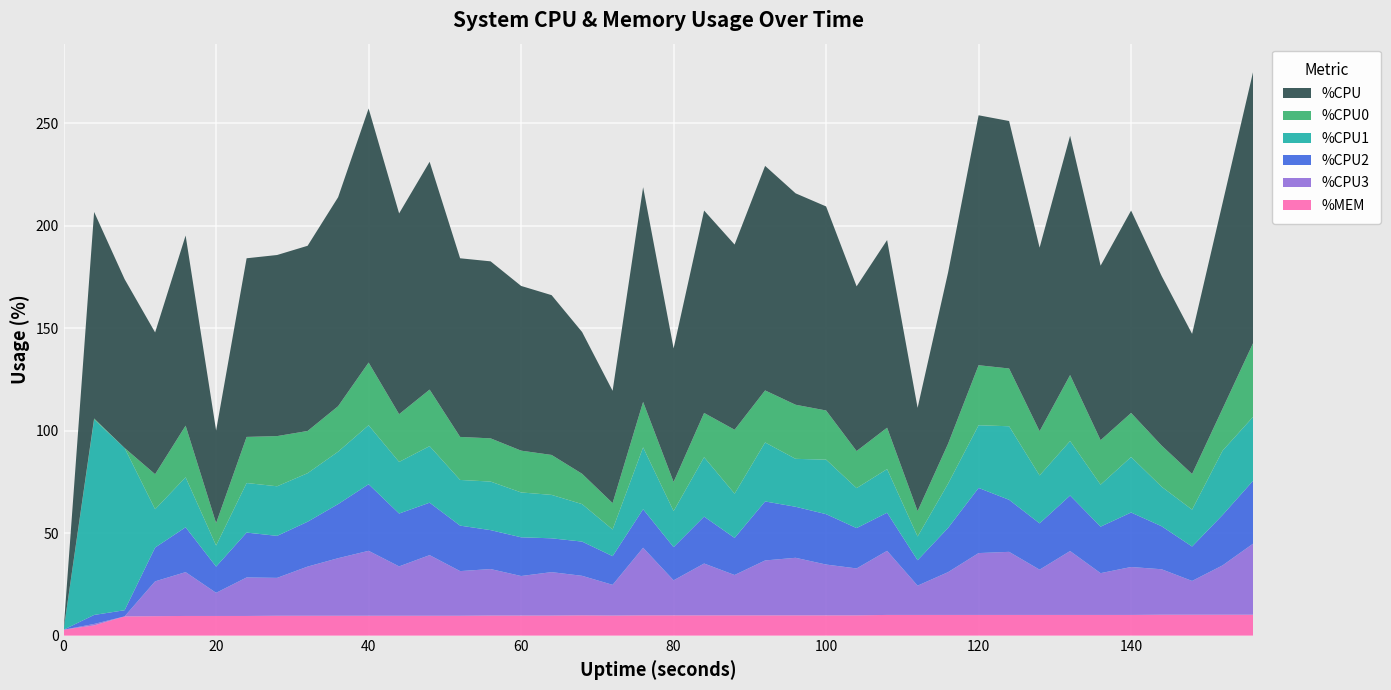

Reading right to left, what are all the values shown in this chart?

%CPU: 132.4	100.4	68.4	82.8	98.8	85.2	116.8	89.6	120.8	122.0	83.6	50.4	91.6	80.4	99.6	103.2	109.6	90.4	98.8	65.2	104.8	54.8	69.2	78.0	80.4	86.4	87.2	111.2	98.0	124.0	102.0	90.4	88.4	87.2	45.2	92.8	69.2	82.4	100.8	0.0
%CPU0: 36.0	20.5	17.4	20.1	21.5	21.7	32.2	21.6	28.2	29.3	19.5	12.4	20.2	18.1	24.0	26.4	25.4	31.2	21.6	14.2	22.2	12.9	14.8	19.5	20.4	21.1	21.0	27.6	23.3	30.6	22.2	20.6	24.5	22.5	10.9	25.2	17.1	0.0	0.5	0.0
%CPU1: 31.2	31.4	18.0	19.3	27.1	20.5	26.6	23.4	35.9	30.6	21.6	11.6	21.3	19.5	26.6	23.4	28.8	21.6	29.0	17.6	30.2	13.0	18.3	21.2	21.9	23.7	22.3	27.6	25.2	28.8	25.6	23.7	24.2	24.2	10.3	24.4	18.7	79.2	95.4	0.0
%CPU2: 30.7	24.6	16.8	21.0	26.6	22.7	27.1	22.6	25.4	31.8	21.6	12.4	18.6	19.7	24.6	24.9	28.8	18.1	22.9	16.2	18.8	14.0	16.7	16.5	18.9	19.0	22.2	25.6	25.8	32.5	26.4	21.9	20.5	21.9	12.8	21.9	16.5	3.0	4.4	0.0
%CPU3: 34.7	24.1	16.5	22.2	23.4	20.4	31.2	22.1	30.8	30.2	20.9	14.3	31.3	22.9	24.8	28.1	26.8	19.7	25.3	17.1	33.0	15.0	19.3	21.2	19.3	22.7	21.8	29.6	24.1	31.7	28.1	24.0	18.5	18.8	11.3	21.4	17.0	0.0	0.7	0.0
%MEM: 10.2	10.2	10.2	10.2	10.1	10.1	10.1	10.1	10.1	10.1	10.1	10.1	10.1	9.9	9.9	9.9	9.9	9.9	9.9	9.9	9.9	9.8	9.9	9.8	9.8	9.8	9.7	9.7	9.7	9.7	9.7	9.7	9.7	9.6	9.6	9.6	9.5	9.4	5.0	2.9